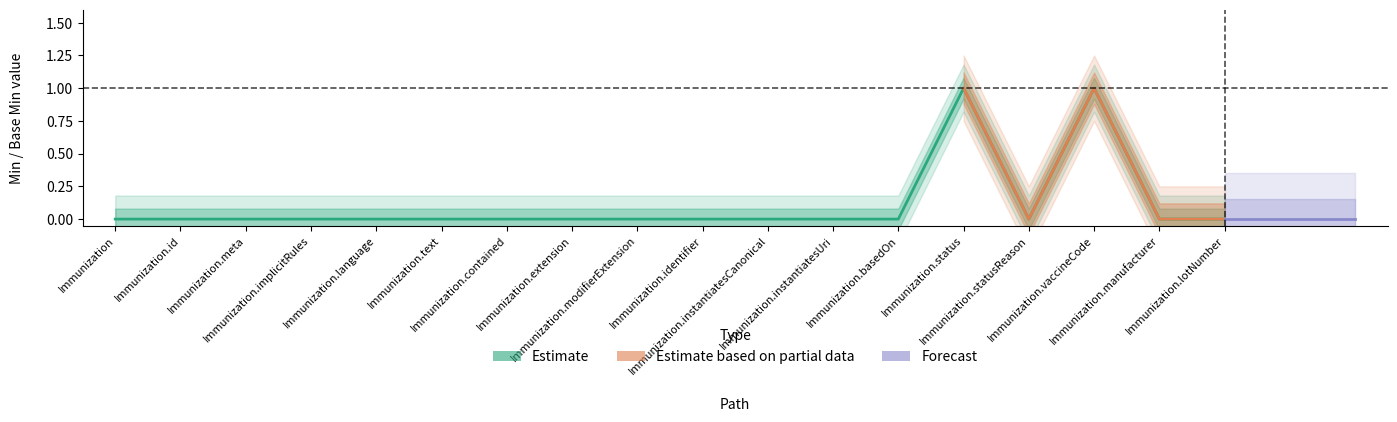

Which has a higher value, Immunization.vaccineCode or Immunization.instantiatesUri?

Immunization.vaccineCode